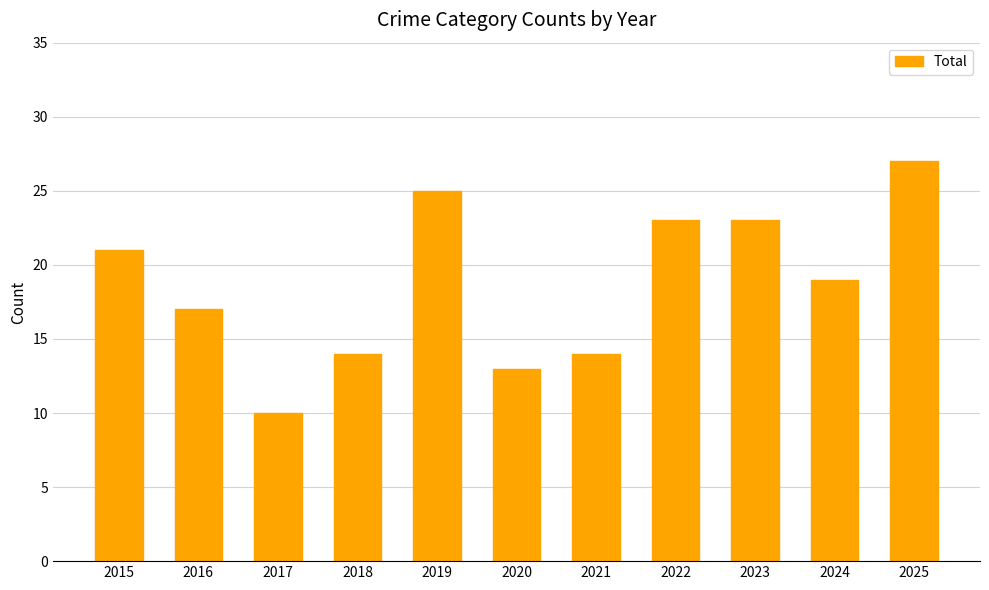

What is the difference between the values at 2022 and 2020?

10